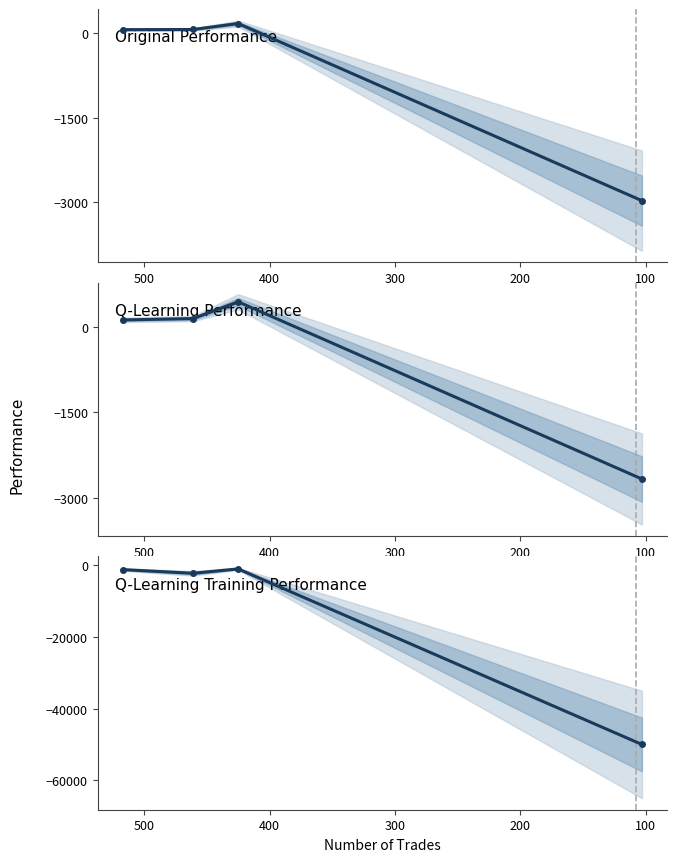

What is the difference between the highest and lowest values at 200?

1426.6